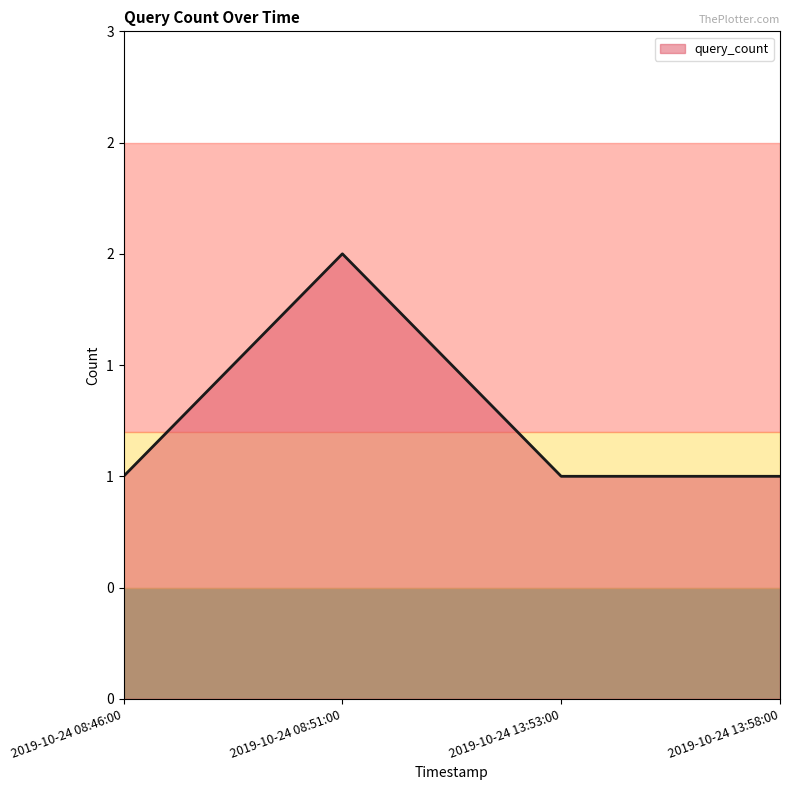

What is the smallest value displayed?

1